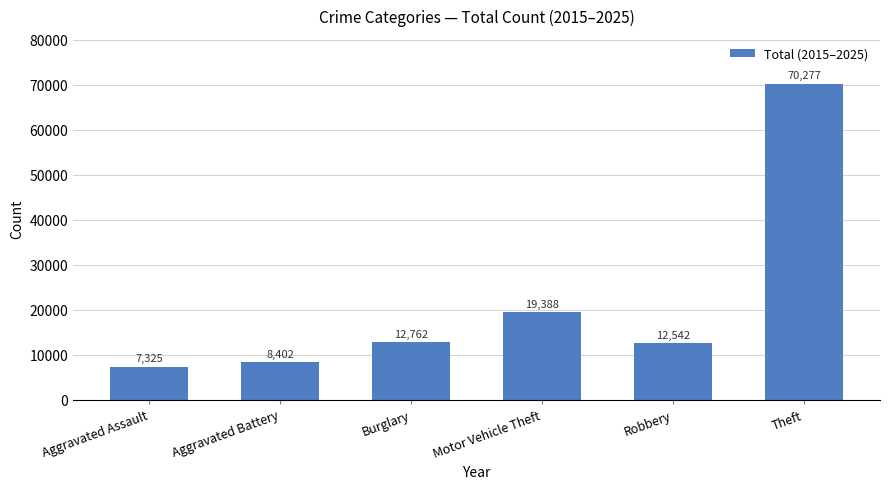

What is the difference between the maximum and second lowest values?

61875